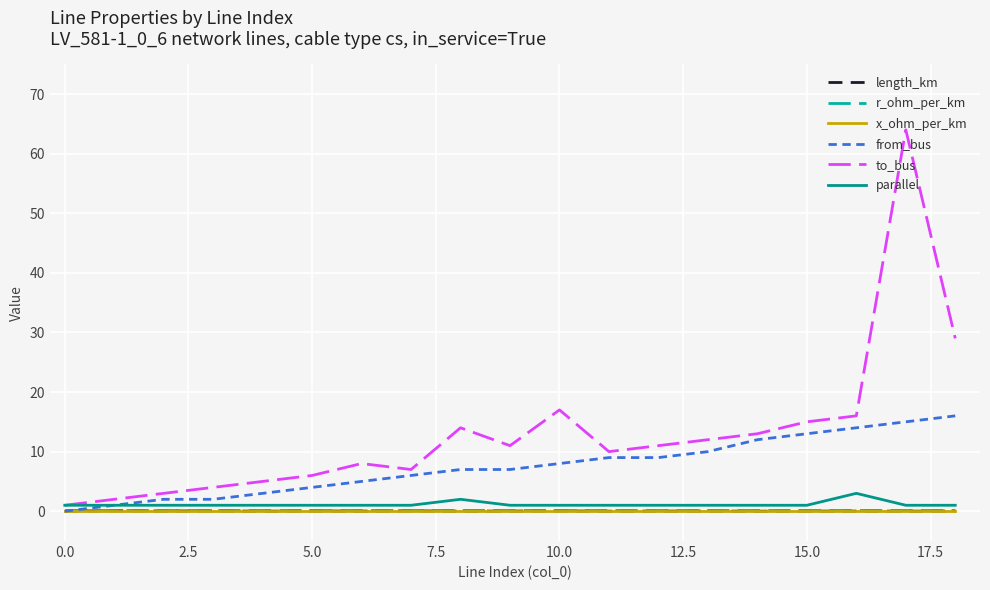

What is the maximum value shown in the chart?

64.0